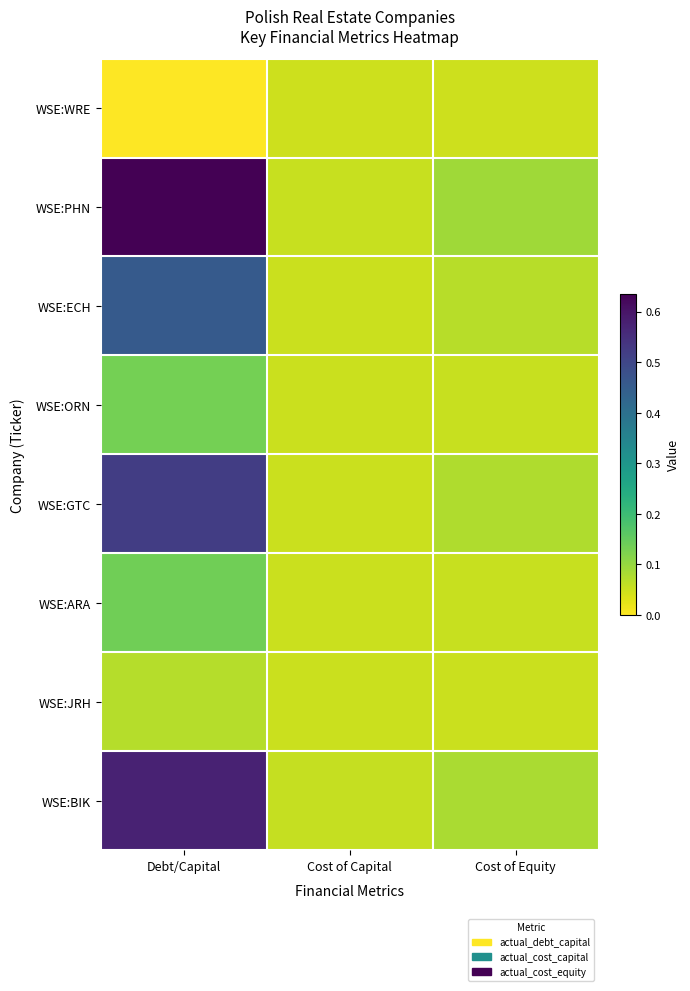

Which series has the largest range (max minus min)?

WSE:PHN